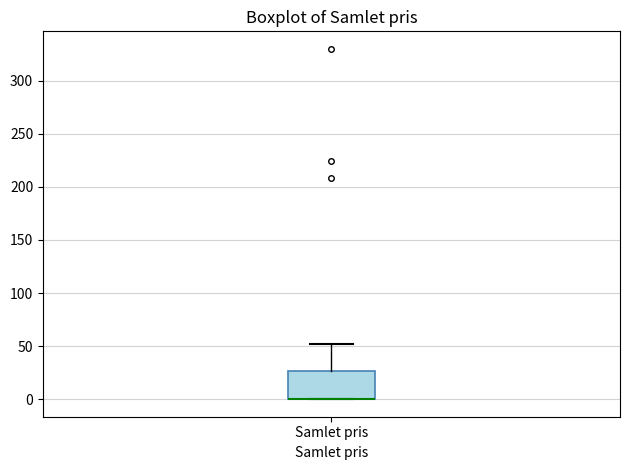

Read this box plot against the y-axis: the position of the median line, the range covered by the box, and the ends of both whiskers. The values are not printed on the chart, so give them approximately, as read against the axis.

median 0 (drawn on the box's lower edge), box 0 to 25, whiskers 0 to 50